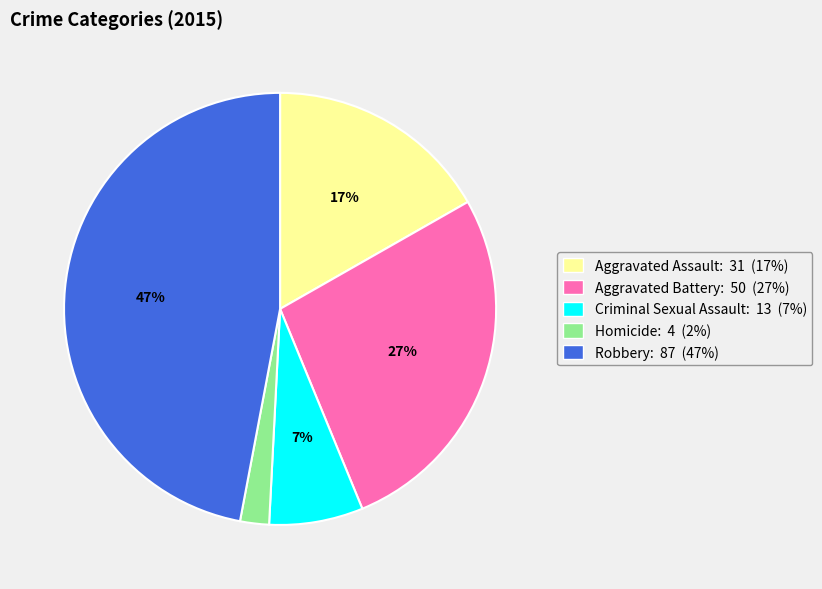

Between Aggravated Assault and Robbery, which is larger?

Robbery